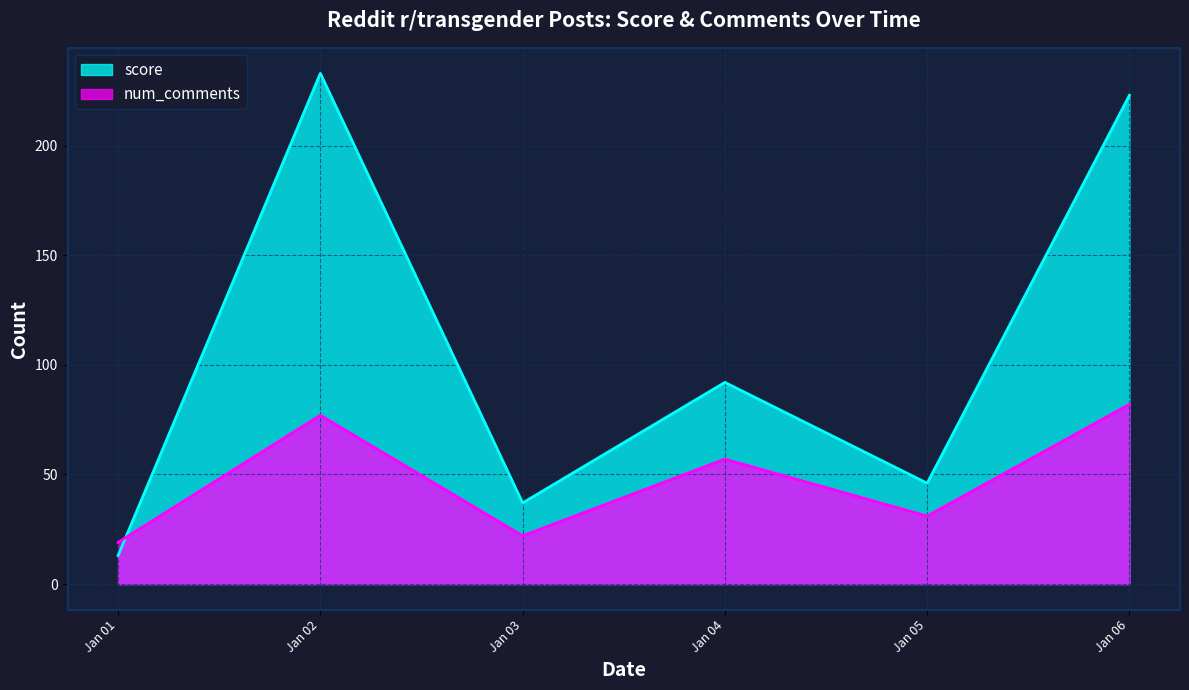

Which label corresponds to the largest value in the chart?

Jan 02